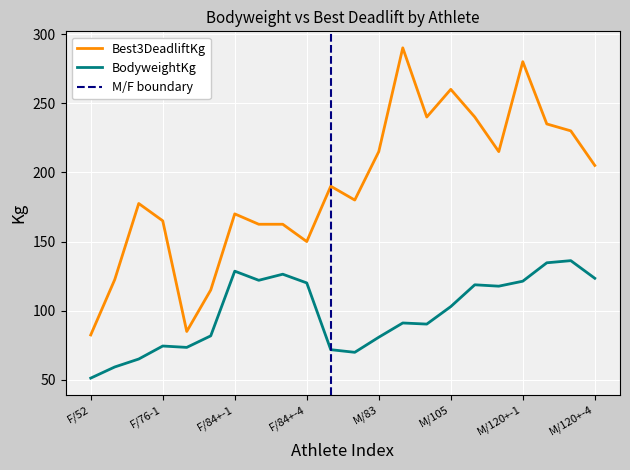

Reading left to right, list all the values displayed in this chart.

Best3DeadliftKg: F/52=82.5	F/63=122.5	F/69=177.5	F/76-1=165.0	F/76-2=85.0	F/84=115.0	F/84+-1=170.0	F/84+-2=162.5	F/84+-3=162.5	F/84+-4=150.0	M/74-1=190.0	M/74-2=180.0	M/83=215.0	M/93-1=290.0	M/93-2=240.0	M/105=260.0	M/120-1=240.0	M/120-2=215.0	M/120+-1=280.0	M/120+-2=235.0	M/120+-3=230.0	M/120+-4=205.0
BodyweightKg: F/52=51.3	F/63=59.4	F/69=65.1	F/76-1=74.5	F/76-2=73.5	F/84=81.8	F/84+-1=128.6	F/84+-2=122.0	F/84+-3=126.4	F/84+-4=120.1	M/74-1=71.8	M/74-2=70.0	M/83=80.8	M/93-1=91.2	M/93-2=90.3	M/105=103.0	M/120-1=118.8	M/120-2=117.8	M/120+-1=121.3	M/120+-2=134.7	M/120+-3=136.2	M/120+-4=123.5